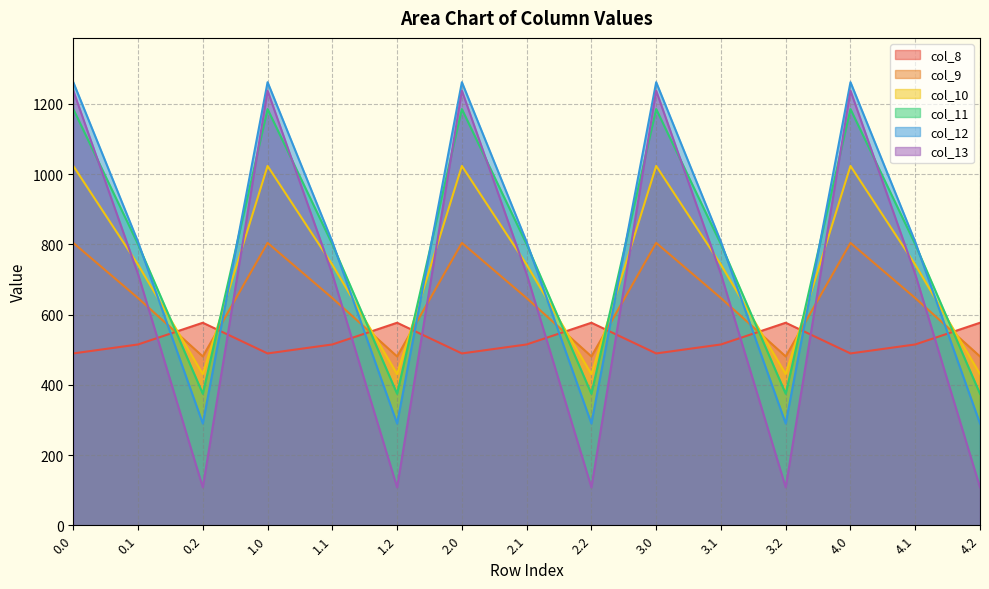

At how many categories does at least one series exceed 1221?

5